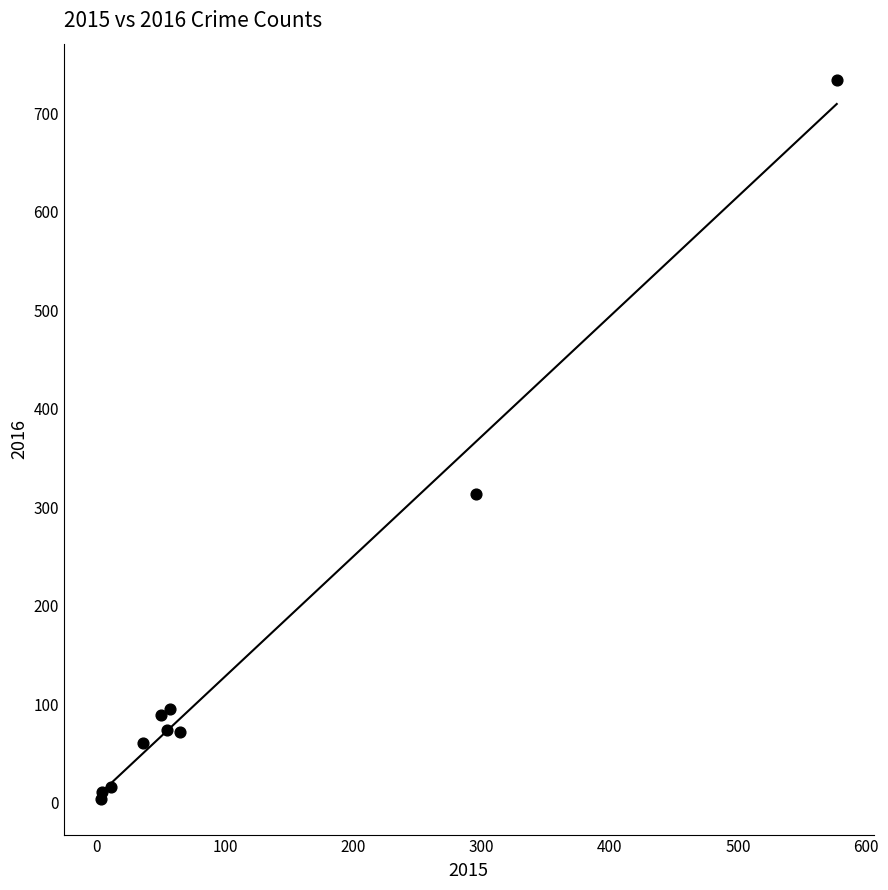

What Y value in the scatter plot is closest to 369?

313